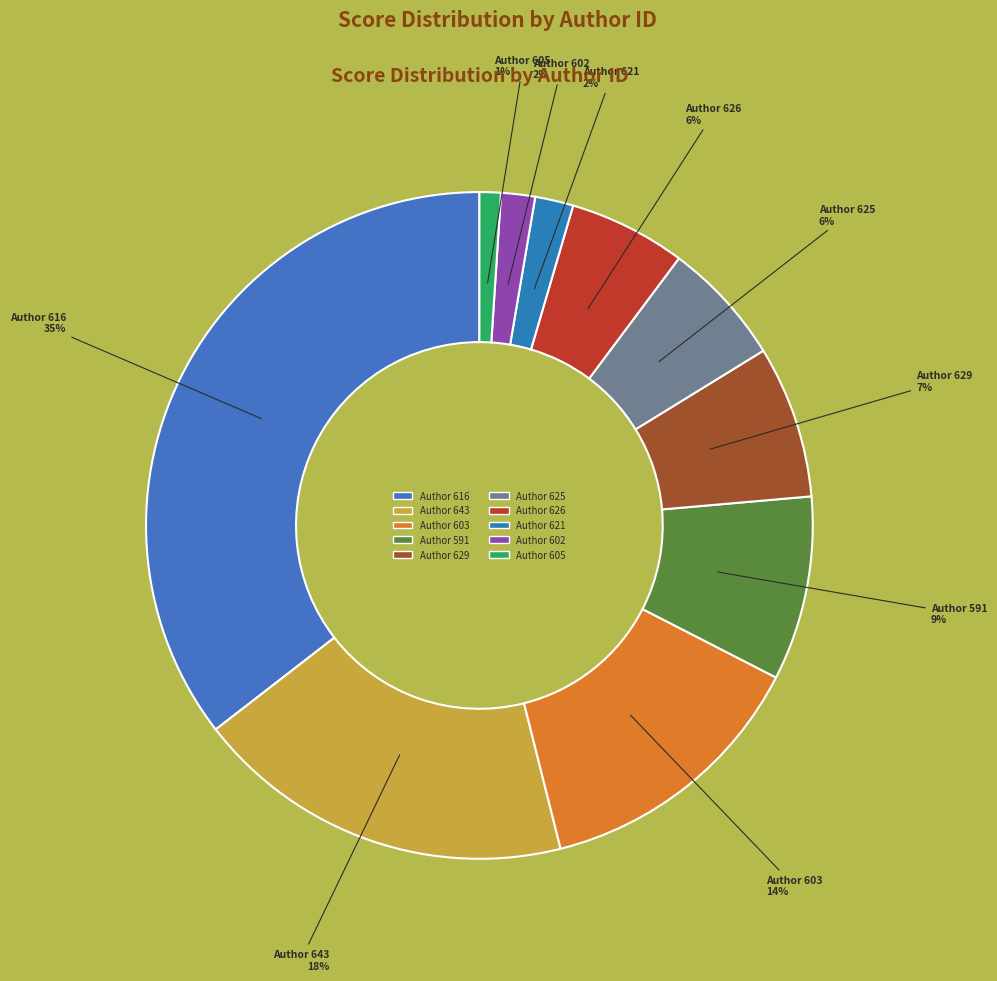

How many slices are in this pie chart?

10